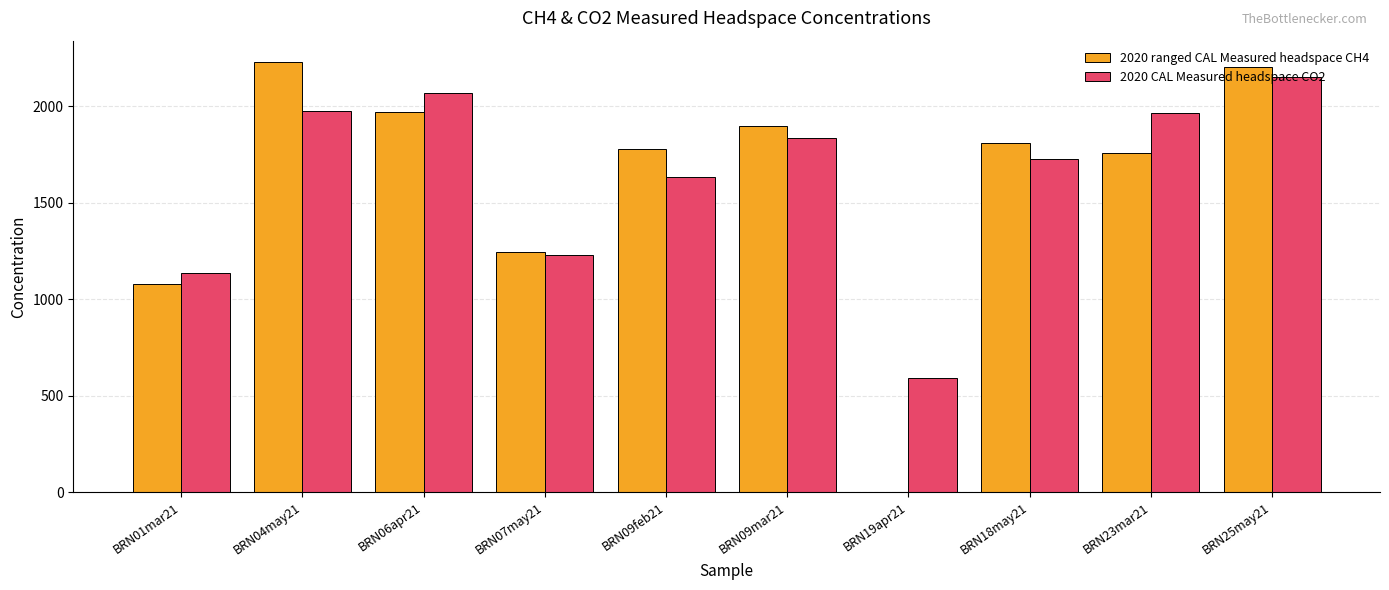

What are all the series names shown in the legend?

2020 ranged CAL Measured headspace CH4, 2020 CAL Measured headspace CO2